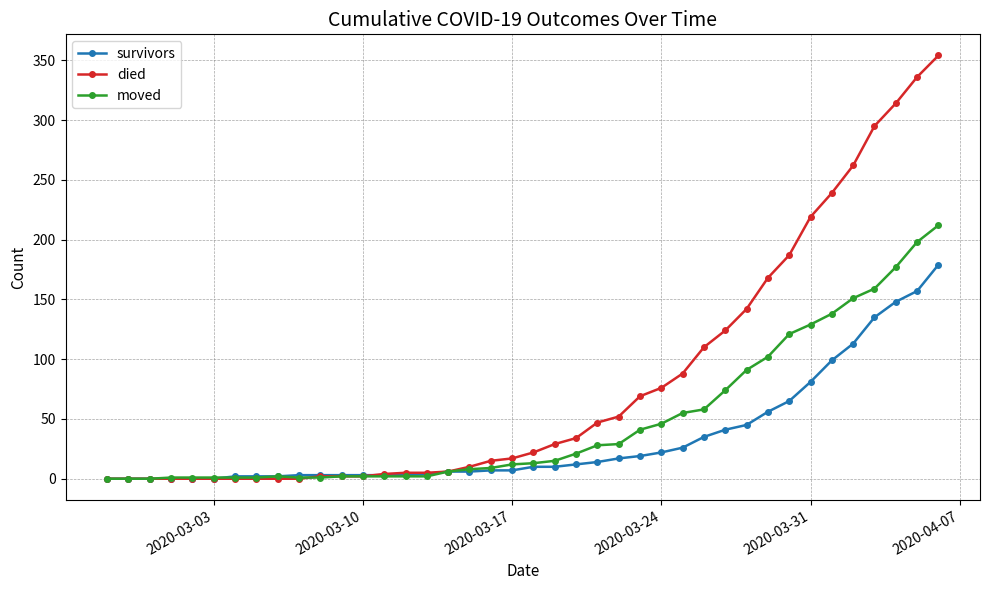

List the series in order of their peak value, highest first.

died, moved, survivors